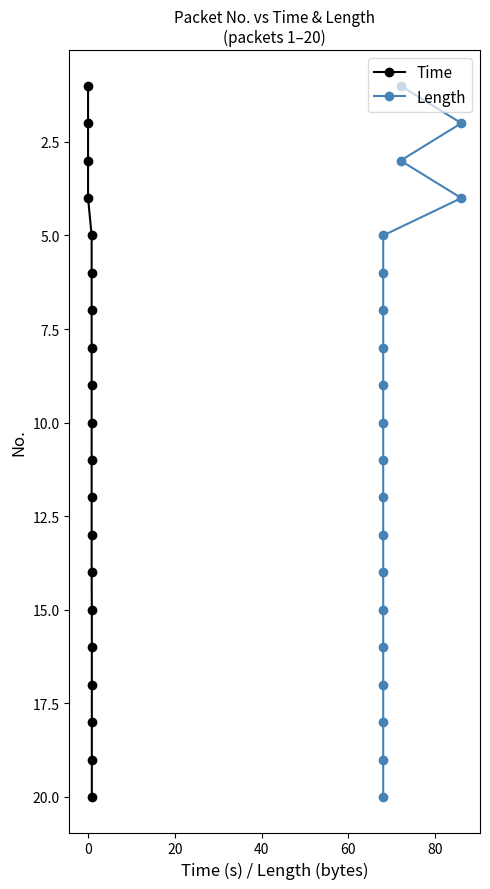

What is the total value across all series at 0?

4